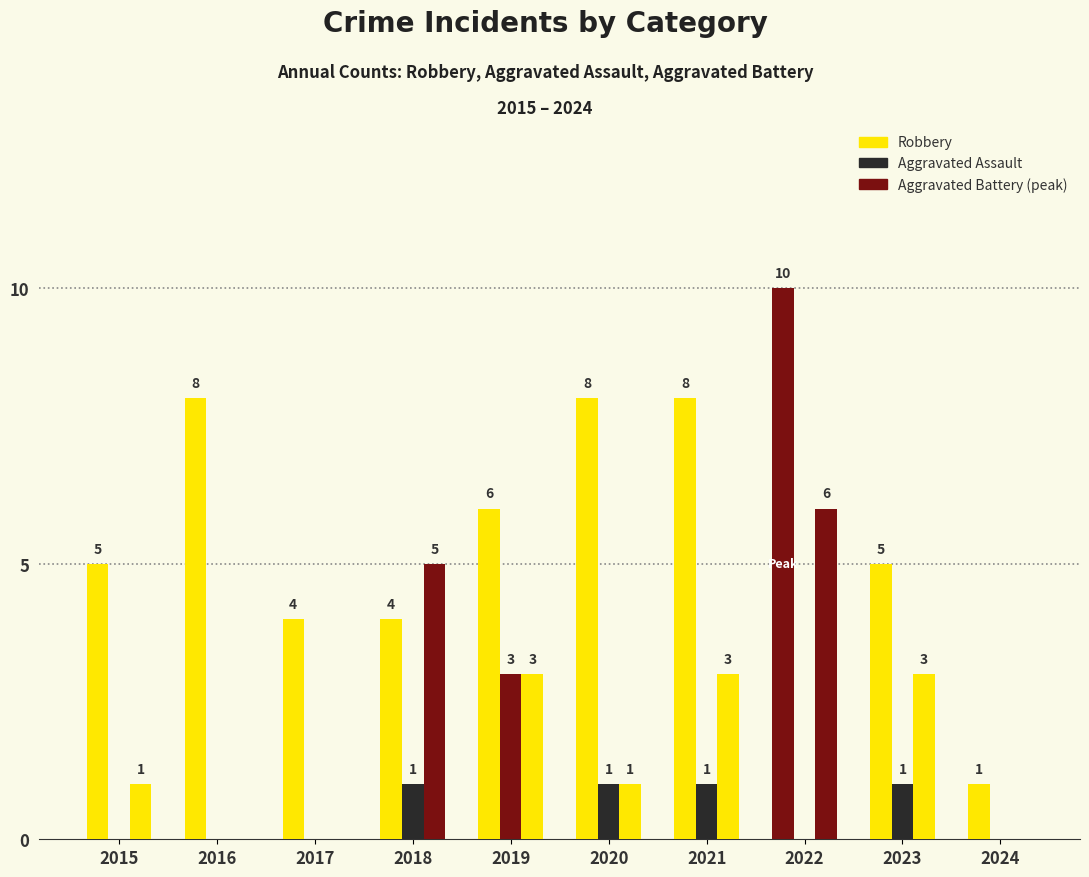

Count the number of data series in this chart.

3